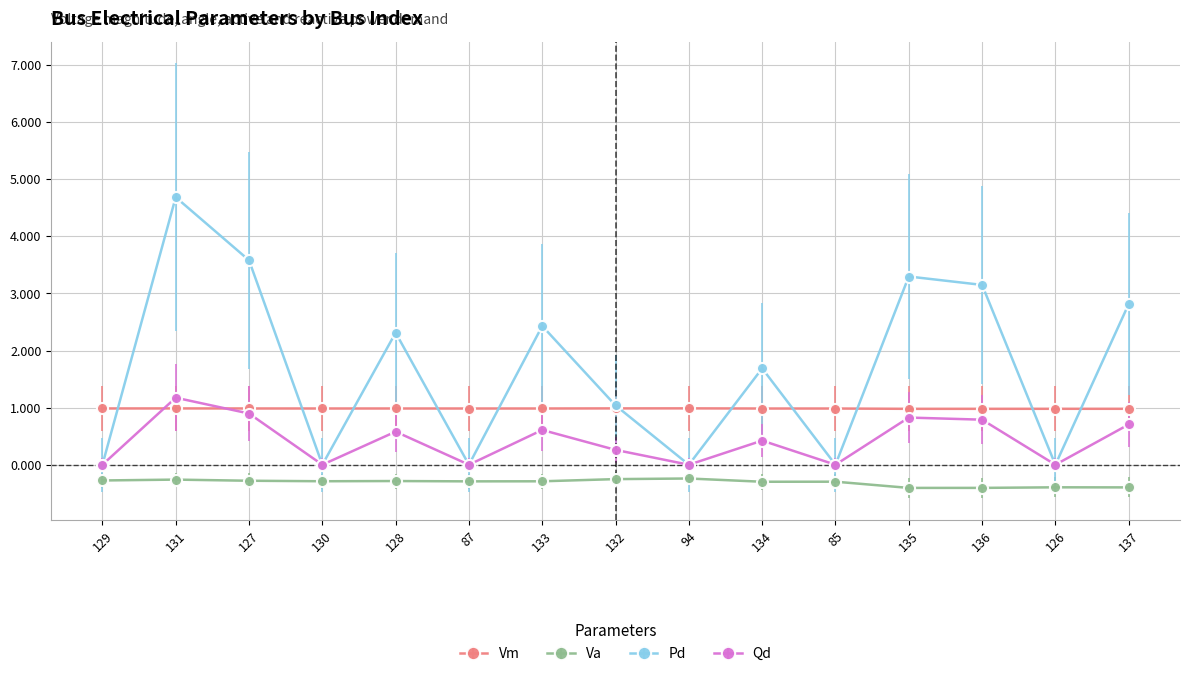

Which label corresponds to the largest value in the chart?

131